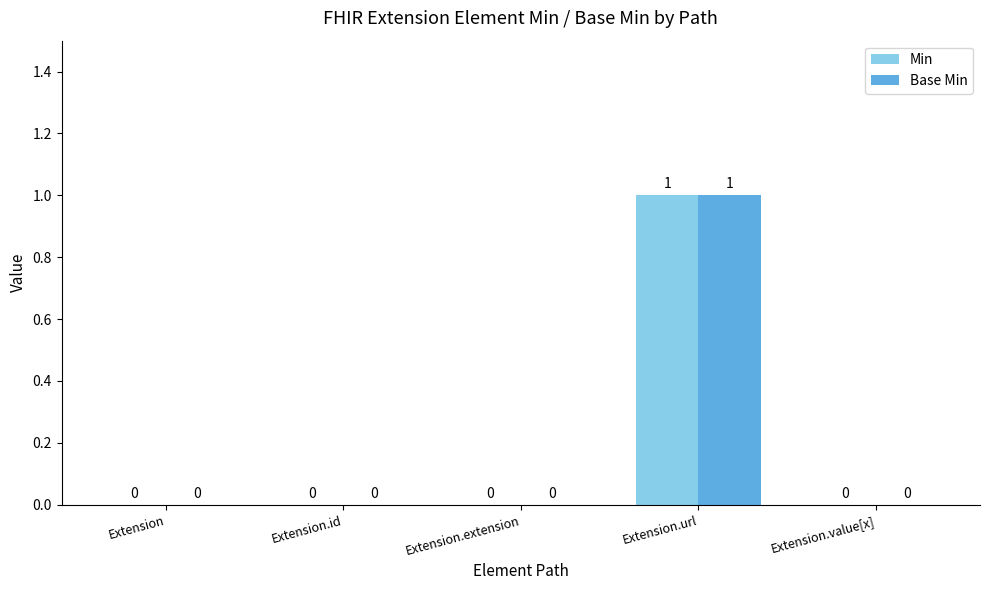

What is the sum of the Min values at Extension and Extension.url?

1